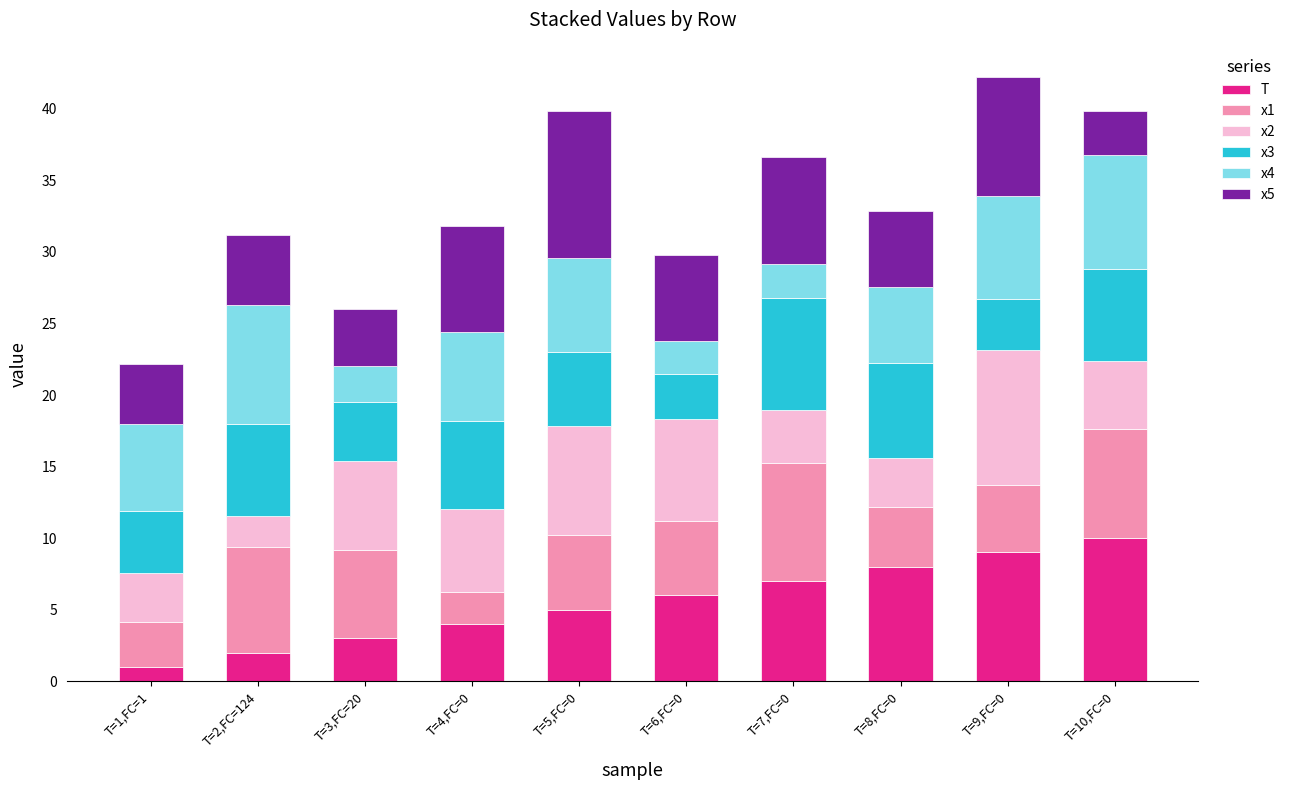

How many bars are there in total?

10